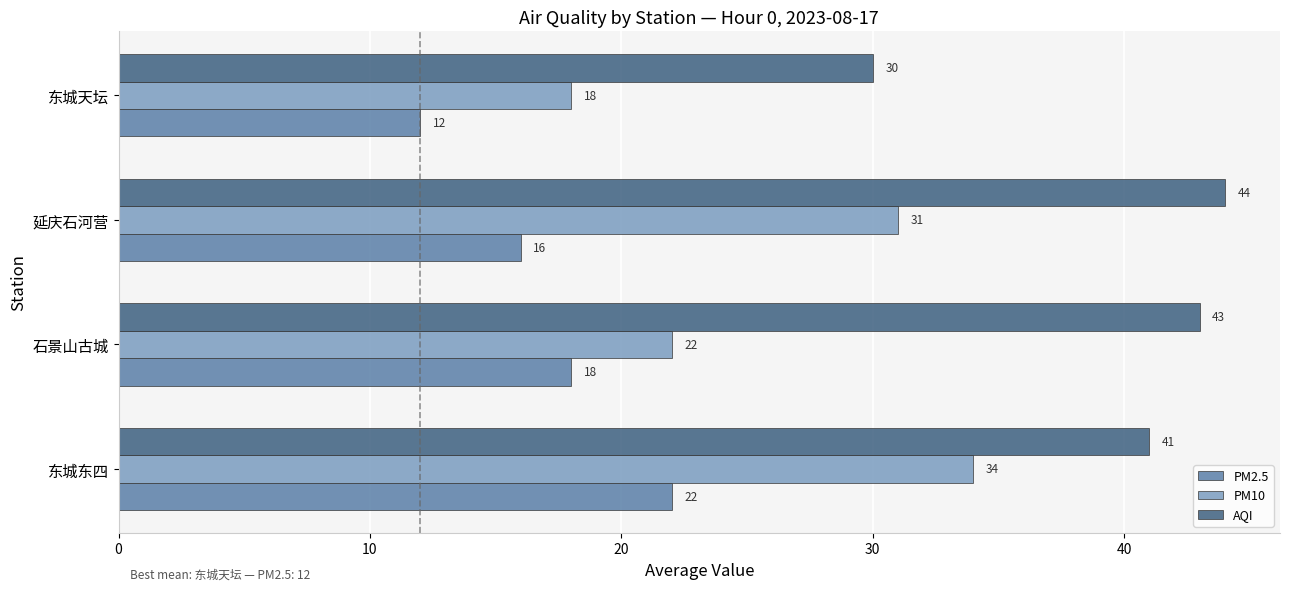

What is the highest value of the PM2.5 series?

22